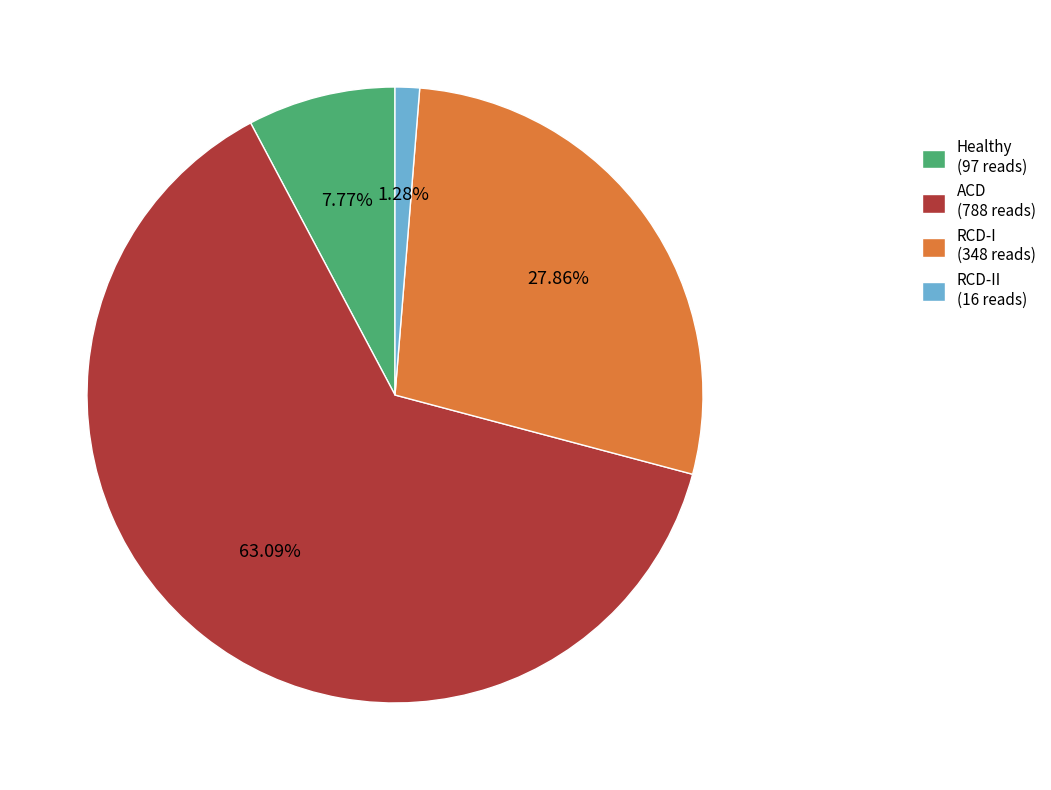

Which category accounts for the majority?

ACD (788 reads)